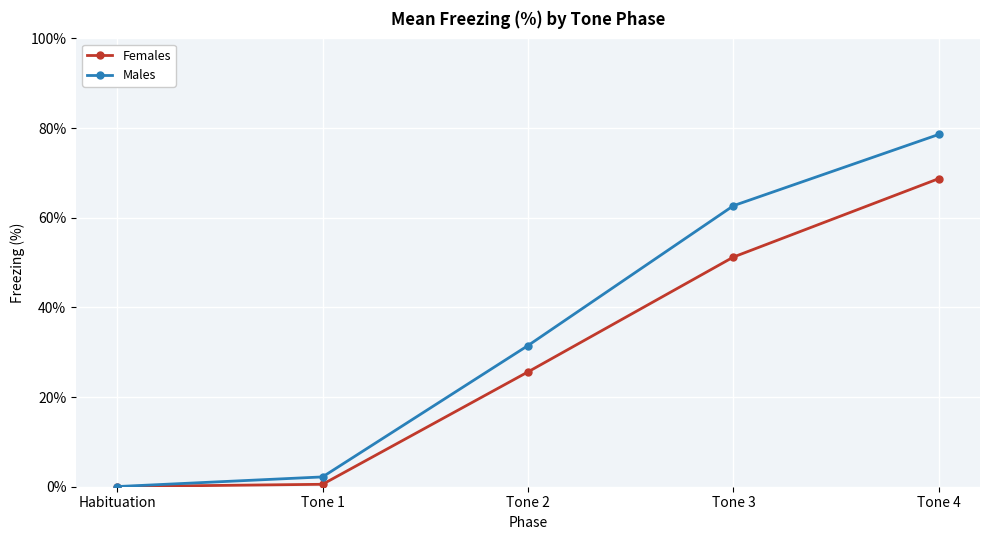

How many lines are shown in the chart?

2